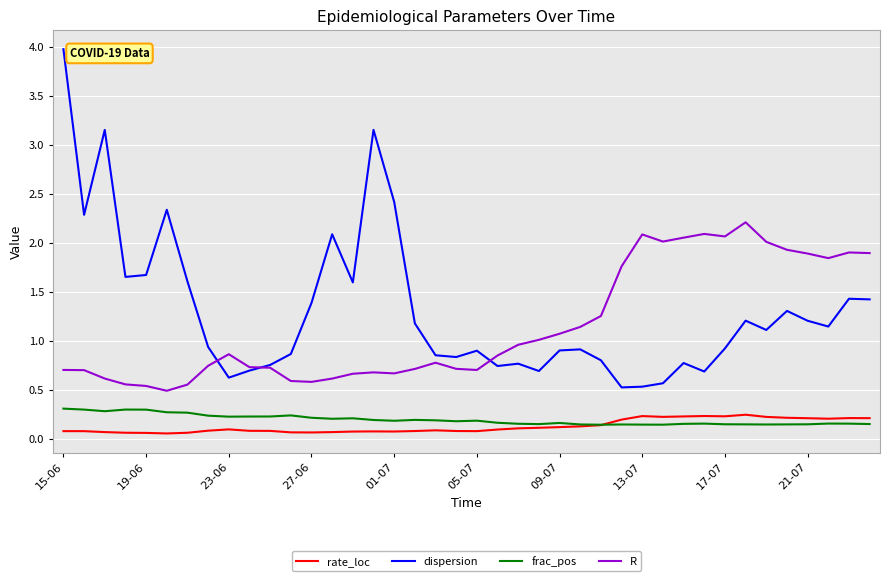

True or false: frac_pos and dispersion cross at least once.

False